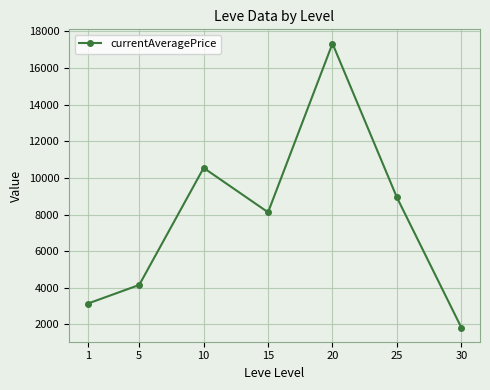

Does the chart display data point markers on the line(s)?

Yes